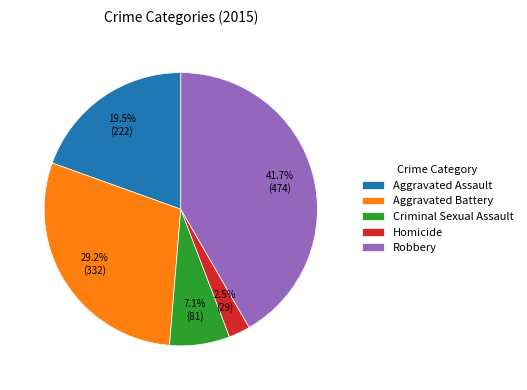

To the nearest percent, what portion does Aggravated Battery represent?

29%